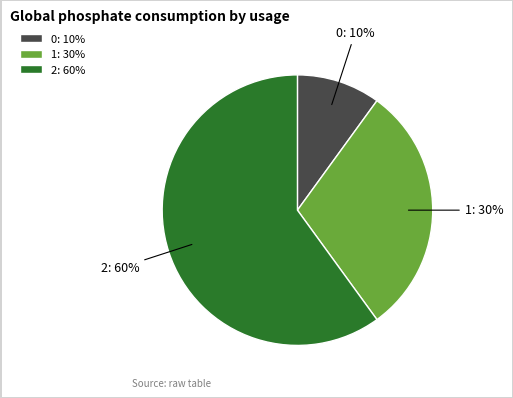

What percentage is the 0 slice, to the nearest percent?

10%